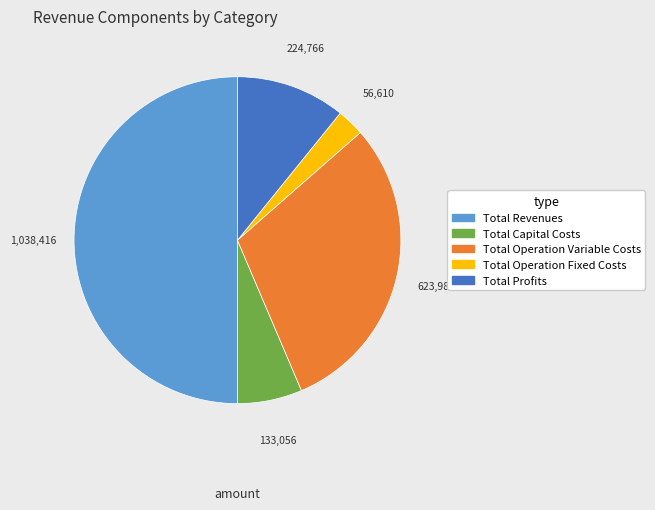

True or false: Total Operation Variable Costs accounts for 30% of the total.

True